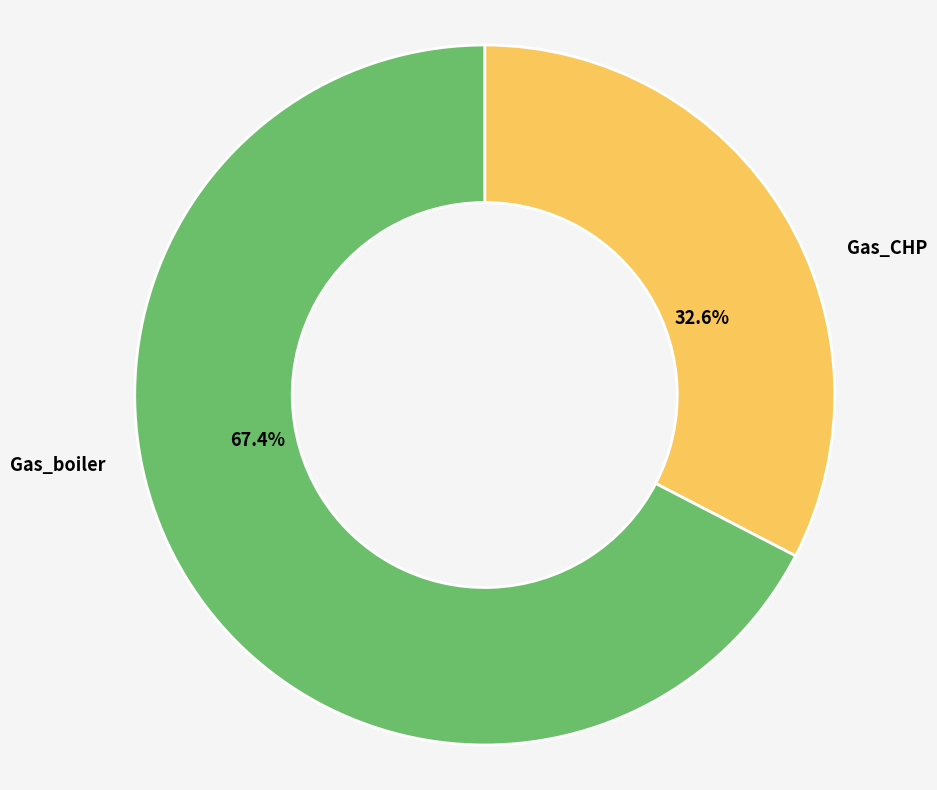

How much of the chart is everything except Gas_CHP?

67.4%